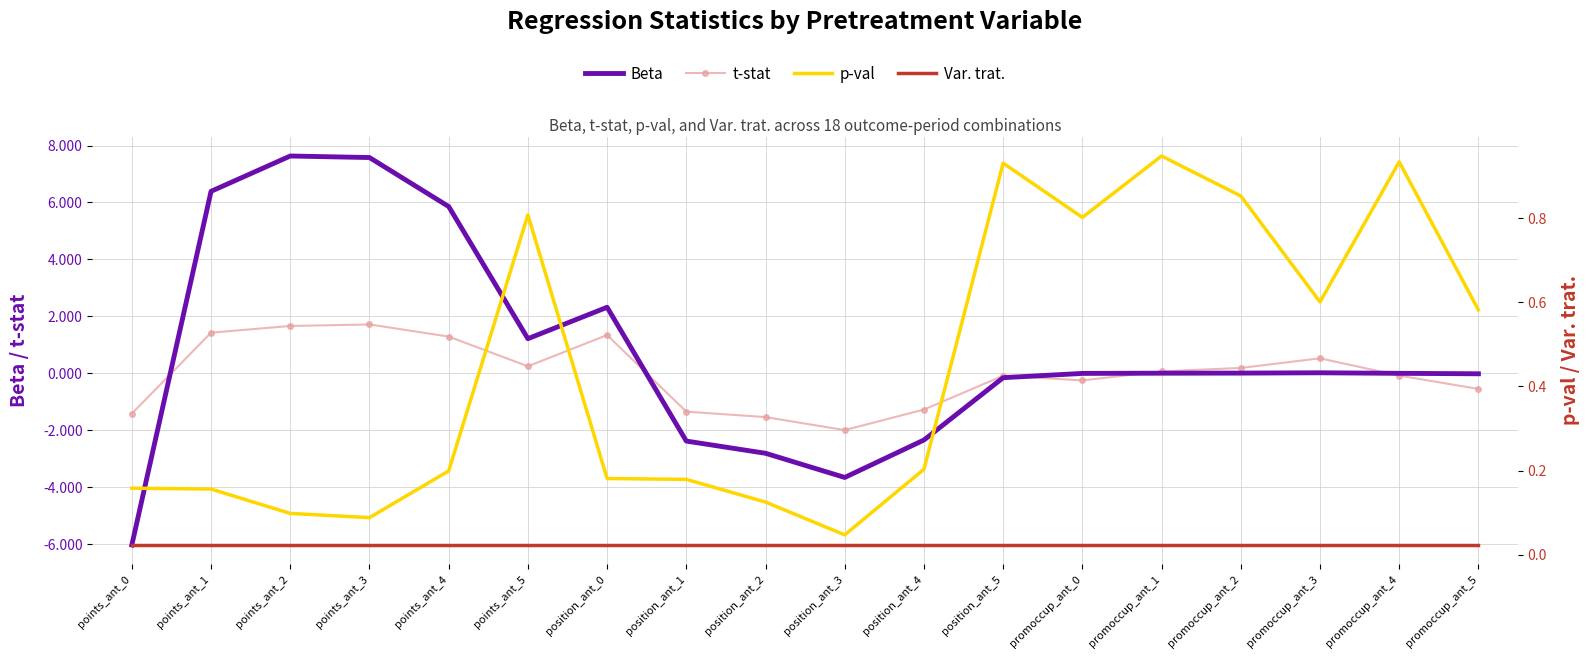

What is the value of the p-val point at the 16th from the left?

0.6